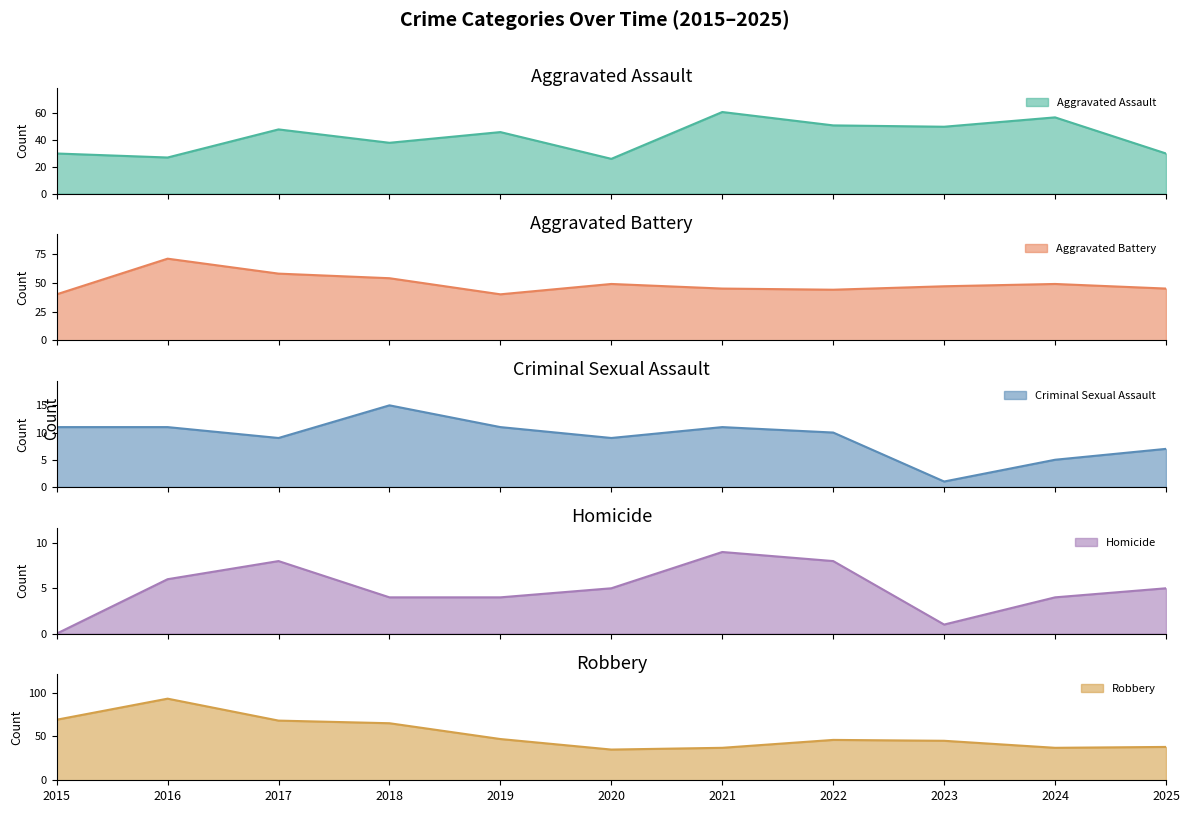

True or false: Aggravated Battery and Criminal Sexual Assault cross at least once.

False